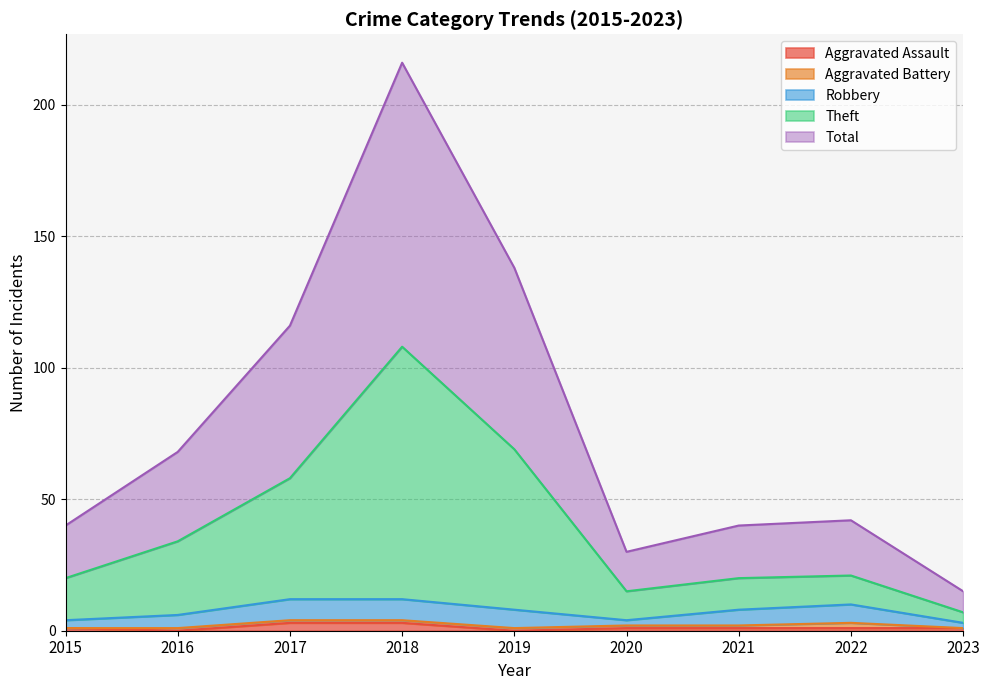

Does the chart have visible grid lines?

Yes